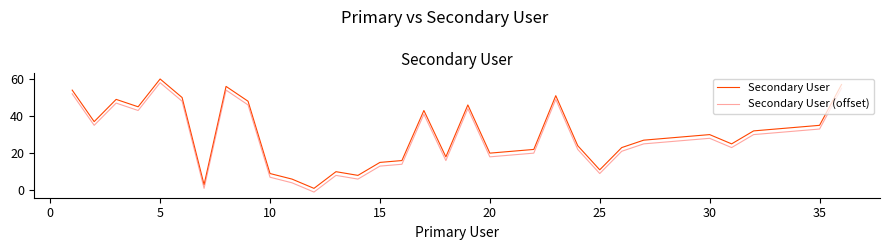

True or false: Secondary User and Secondary User (offset) intersect in this chart.

False